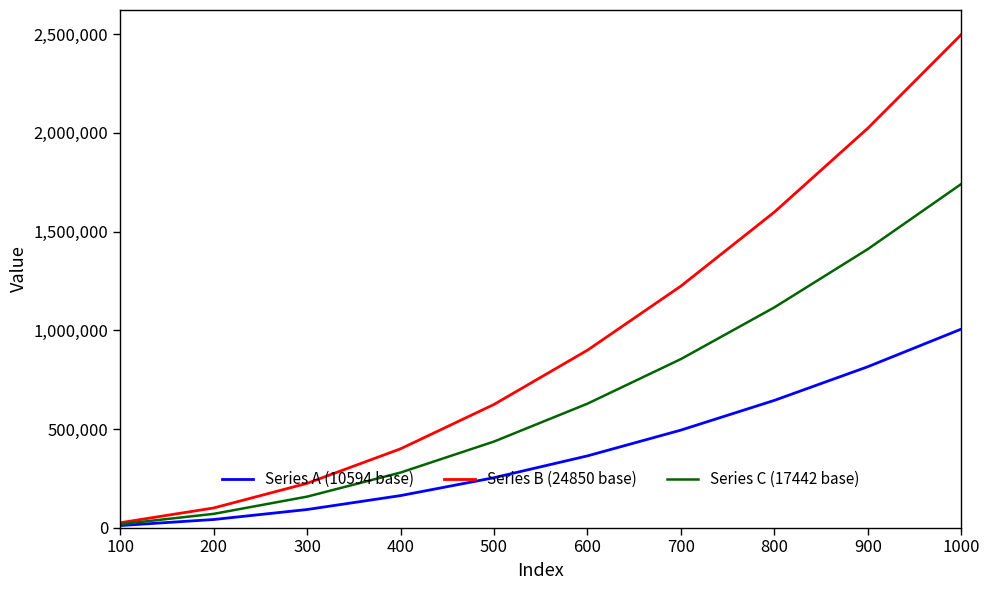

At which category is the sum across all series the highest?

1000